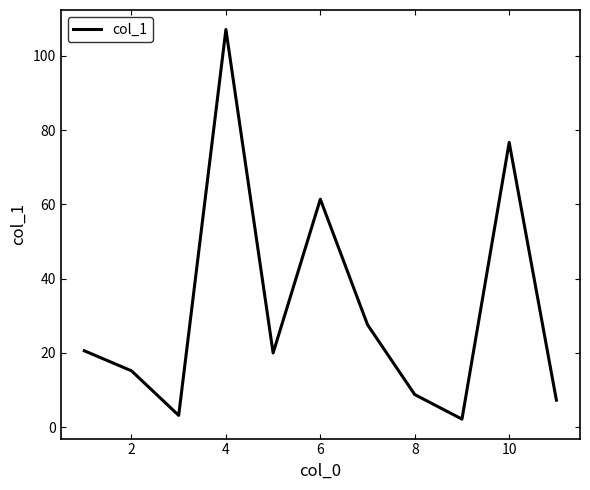

What is the minimum value shown in the chart?

2.2